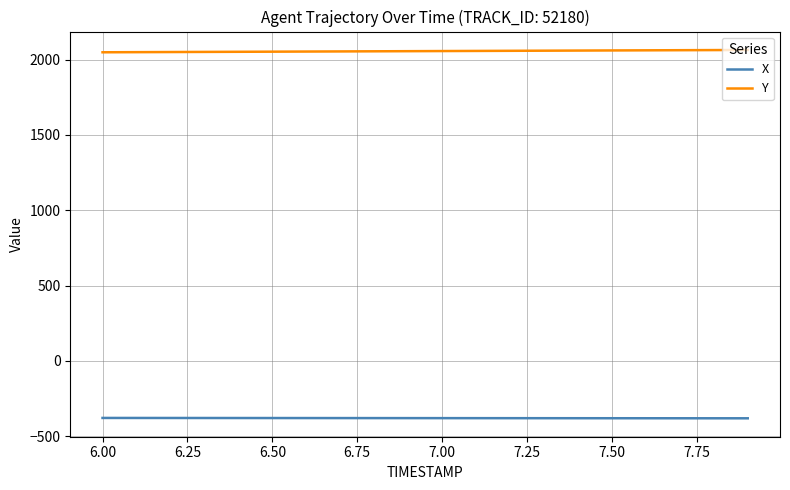

What are all the series names shown in the legend?

X, Y